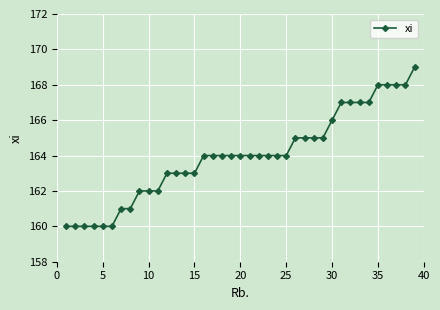

What is the maximum value shown in the chart?

169